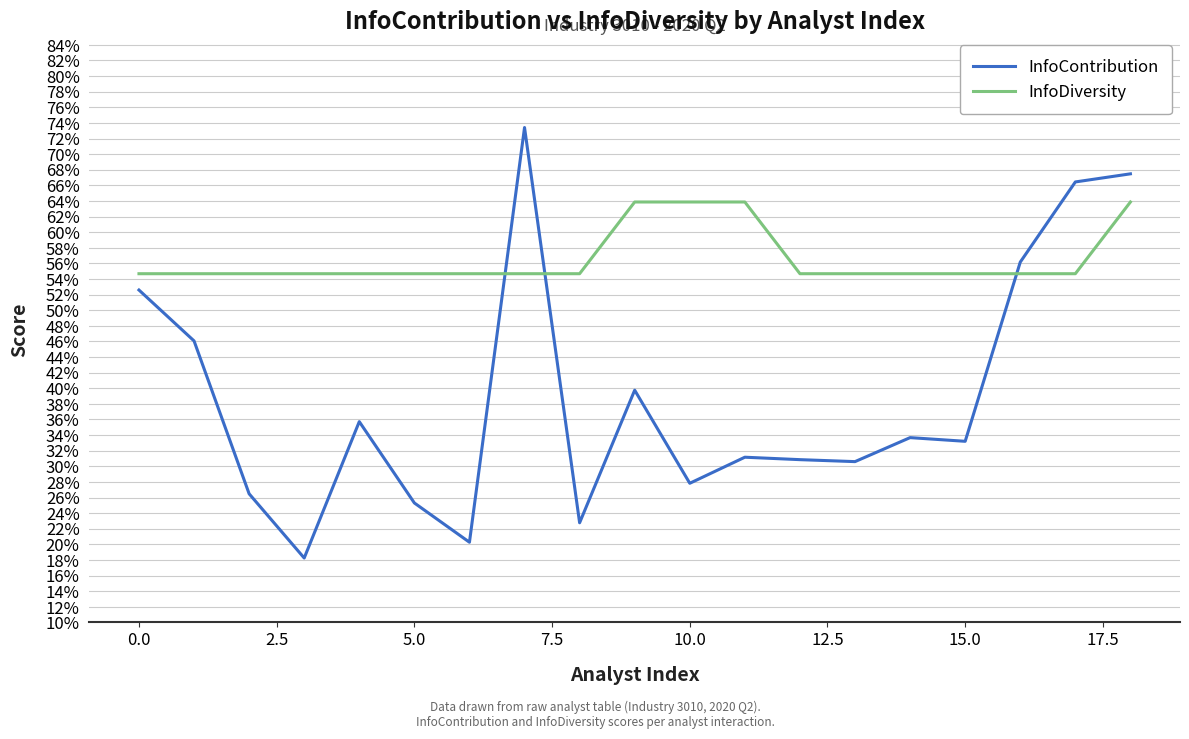

What are all the series names shown in the legend?

InfoContribution, InfoDiversity